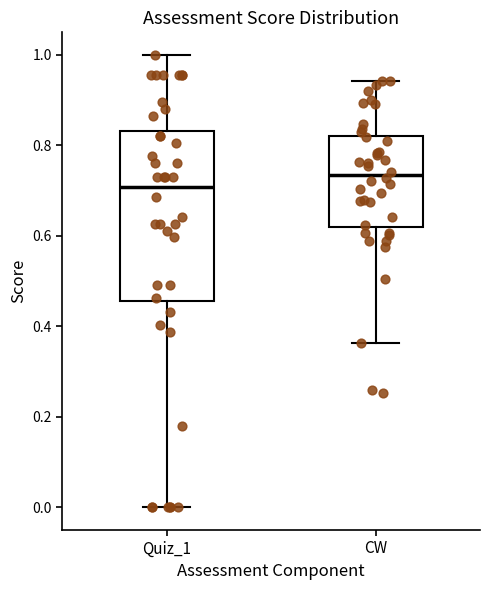

Reading left to right, transcribe this box plot: for each box, give where its median line is, the range the box spans, and where its two whiskers end, as read against the y-axis. The values are not printed on the chart, so give them approximately, as read against the axis.

Quiz_1: median 0.70, box 0.46 to 0.84, whiskers 0.00 to 1.00
CW: median 0.74, box 0.62 to 0.82, whiskers 0.36 to 0.94